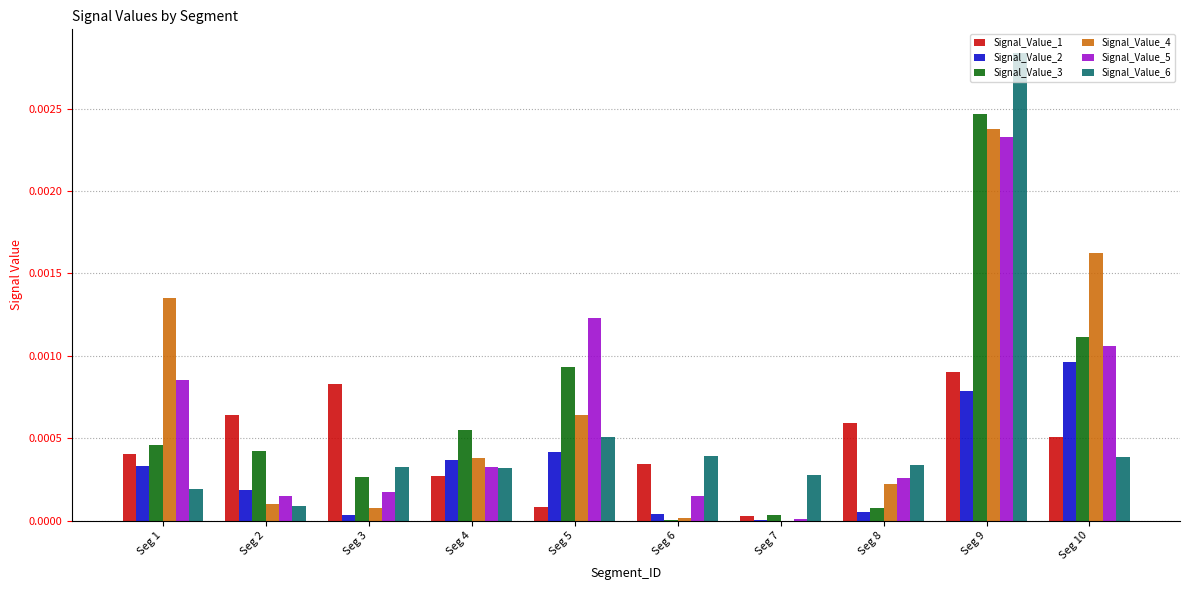

Which series changed the most between Seg 9 and Seg 10?

Signal_Value_6